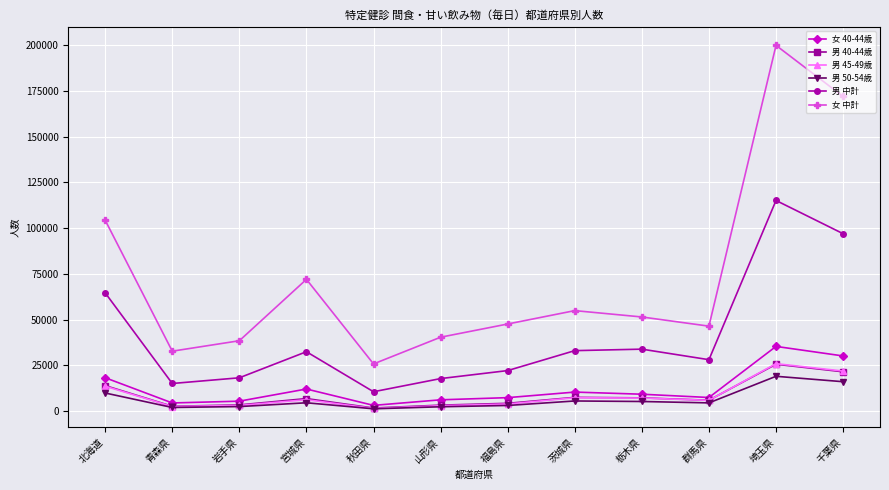

True or false: 女 40-44歳 and 男 中計 cross at least once.

False